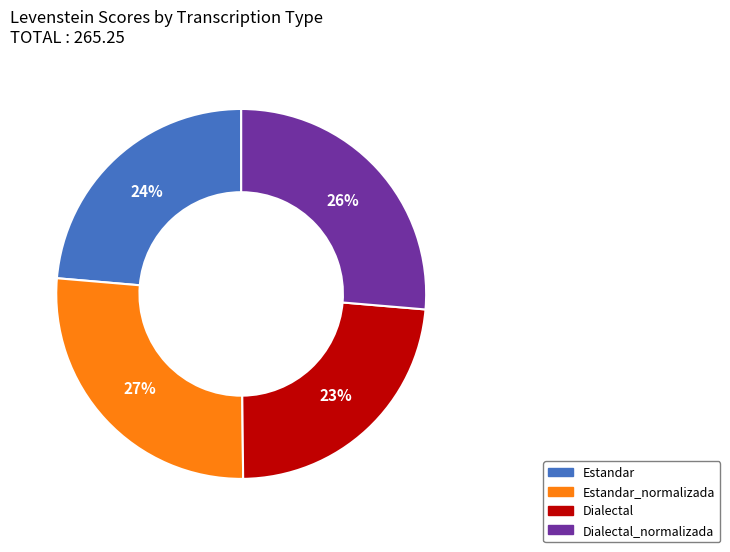

Count the number of slices in the pie.

4